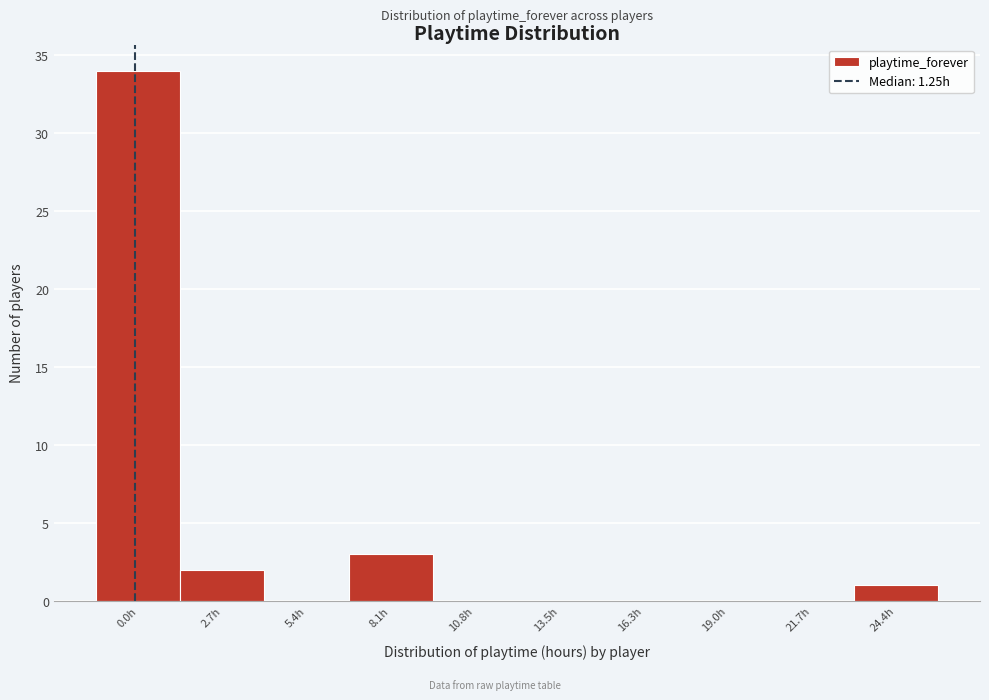

Reading left to right, what are all the values shown in this chart?

0.0h=34	2.7h=2	5.4h=0	8.1h=3	10.8h=0	13.5h=0	16.3h=0	19.0h=0	21.7h=0	24.4h=1